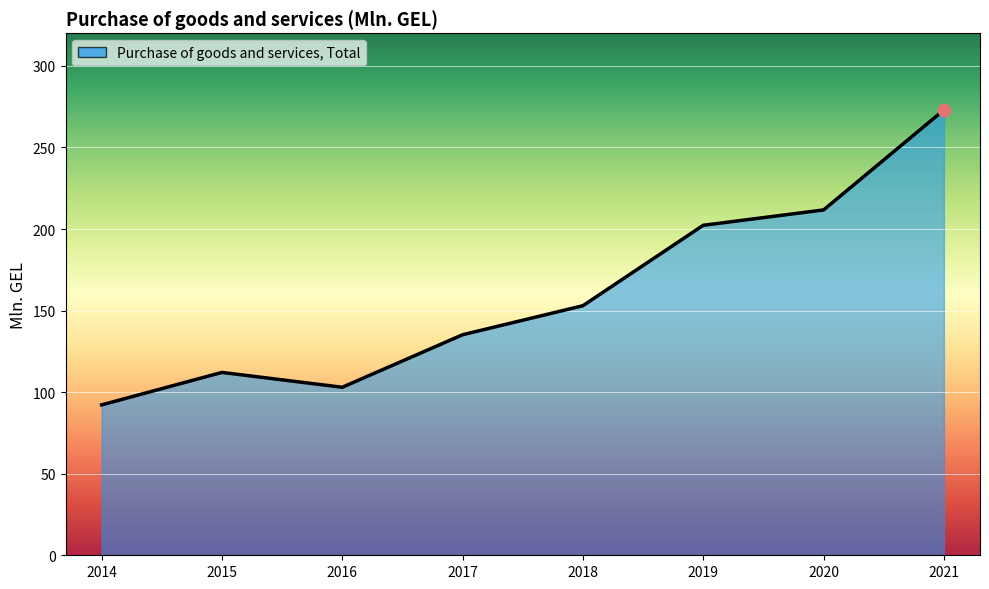

Approximately how many times larger is the value at 2014 compared to 2020?

0.4